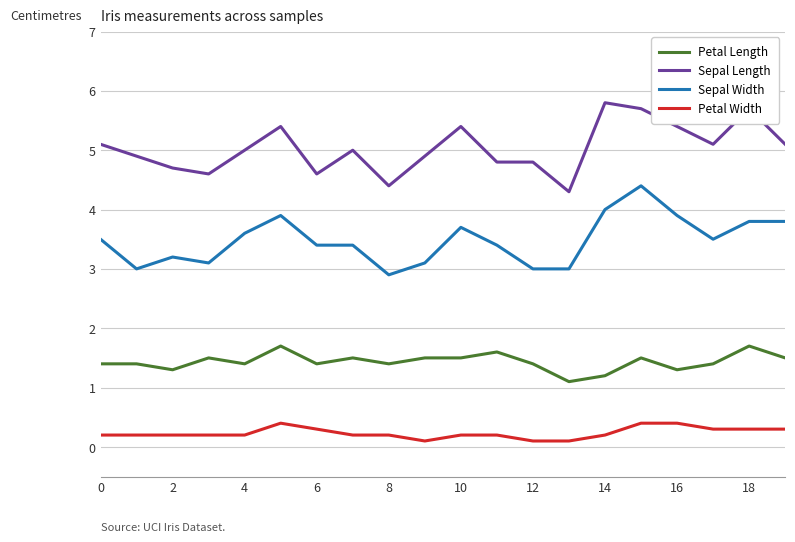

Which series has the largest total across all categories?

Sepal Length